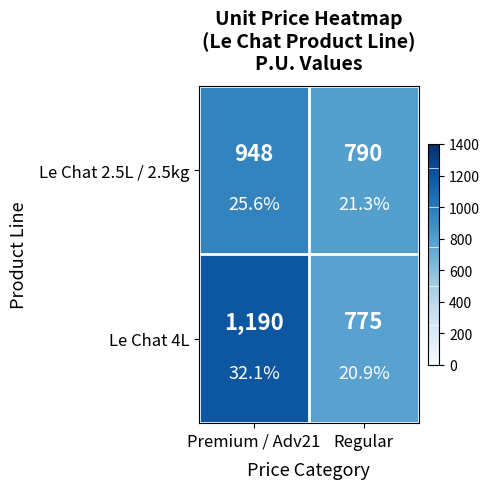

At Regular, list the series in order from largest to smallest.

Le Chat 2.5L / 2.5kg, Le Chat 4L